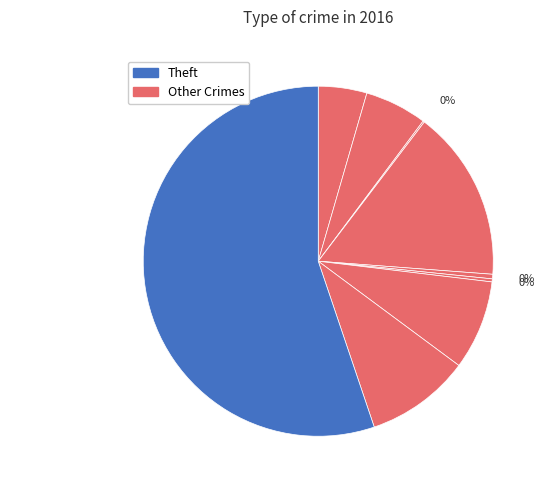

To the nearest percent, what is the average slice percentage?

11%